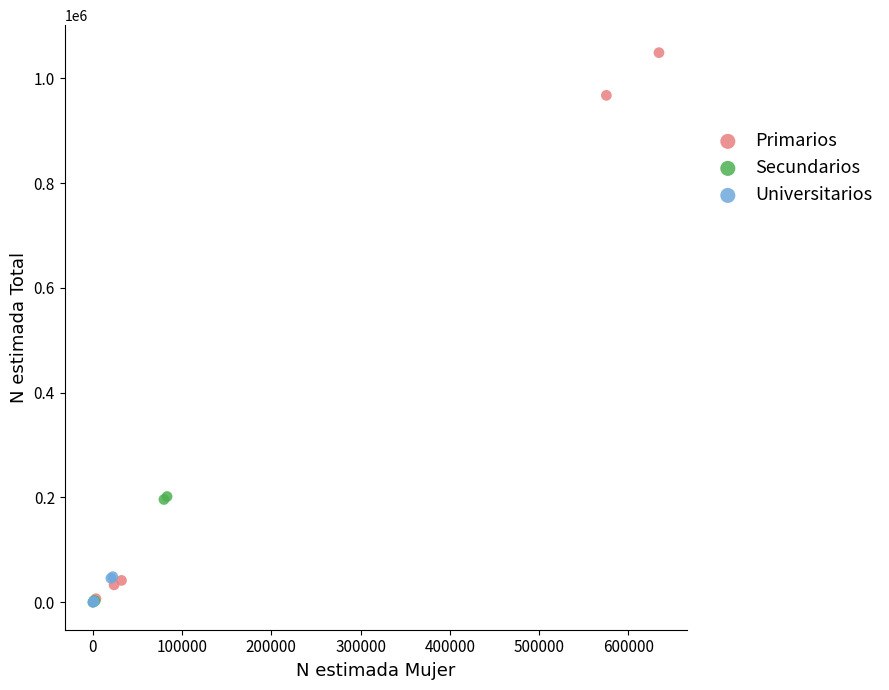

Which series reaches the maximum Y coordinate?

Primarios